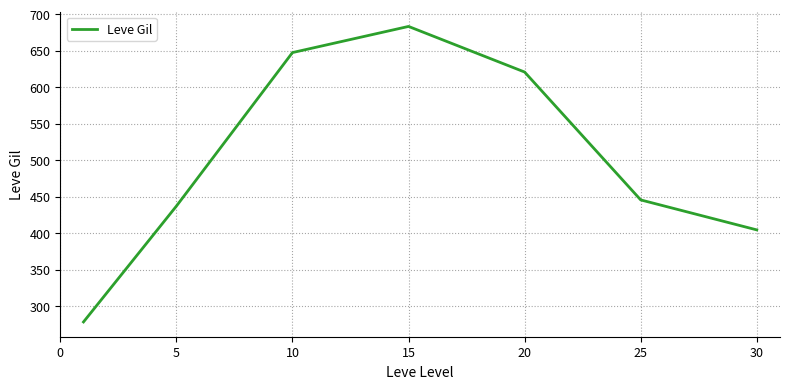

What is the sum of all values?

3515.8